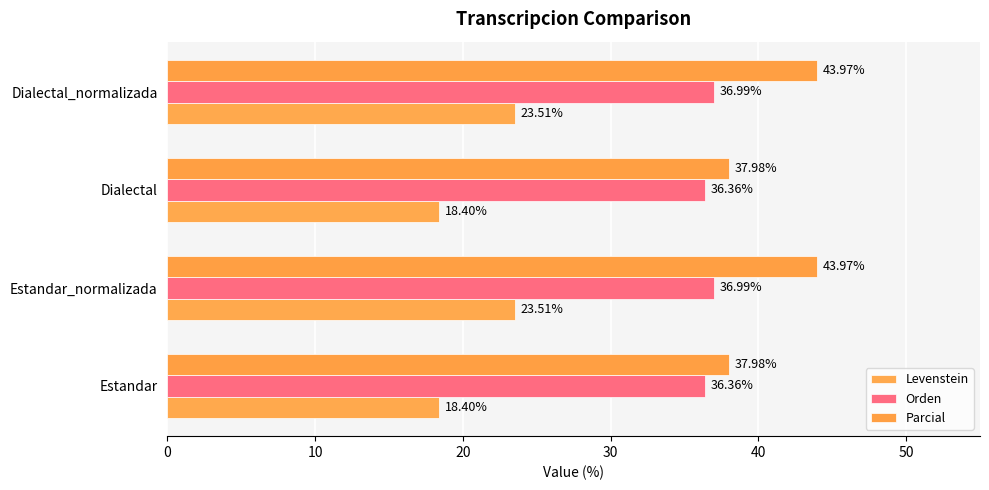

How many data points in Parcial are less than 43?

2